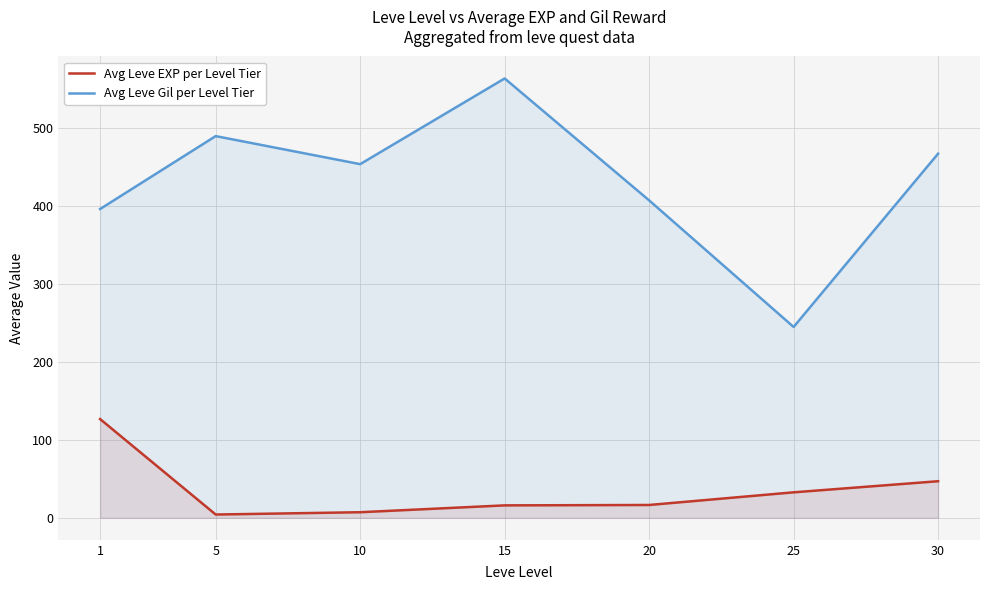

Reading left to right, extract all data points from this chart.

Avg Leve EXP per Level Tier: 126.8	4.2	7.2	16.0	16.5	32.8	47.0
Avg Leve Gil per Level Tier: 396.4	490.0	454.0	564.0	407.5	245.0	467.5